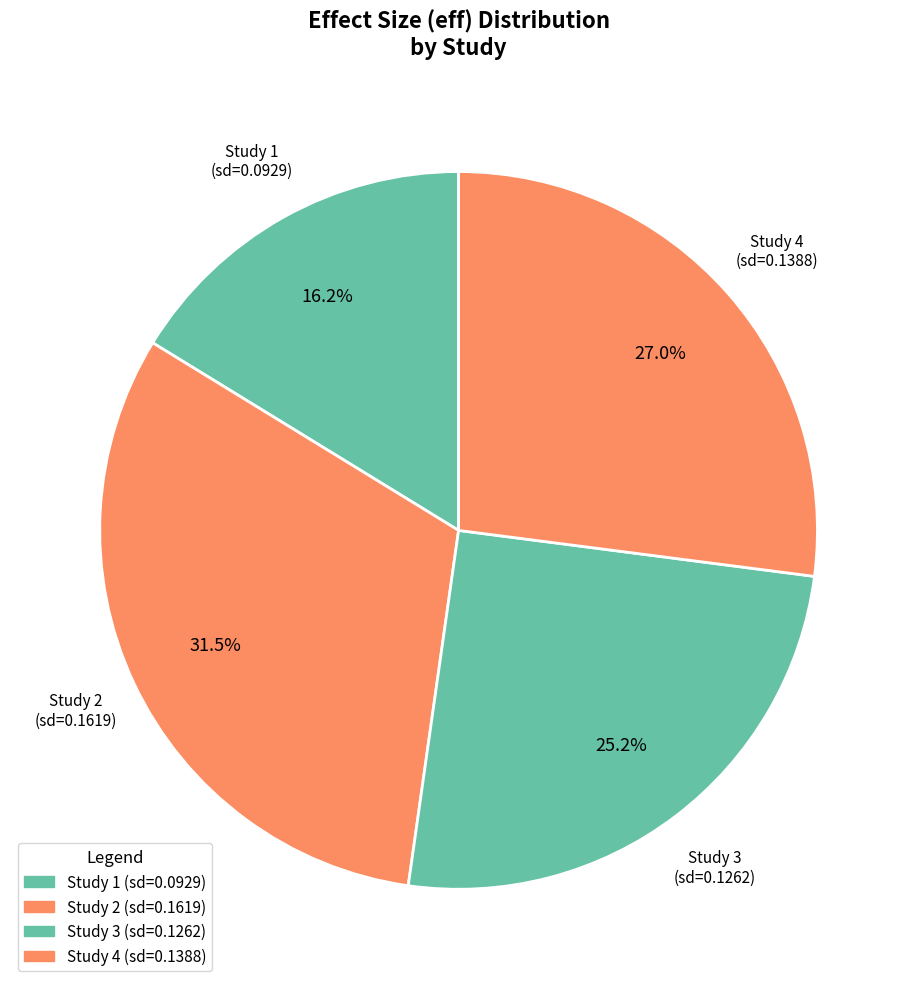

How many segments does this pie chart have?

4